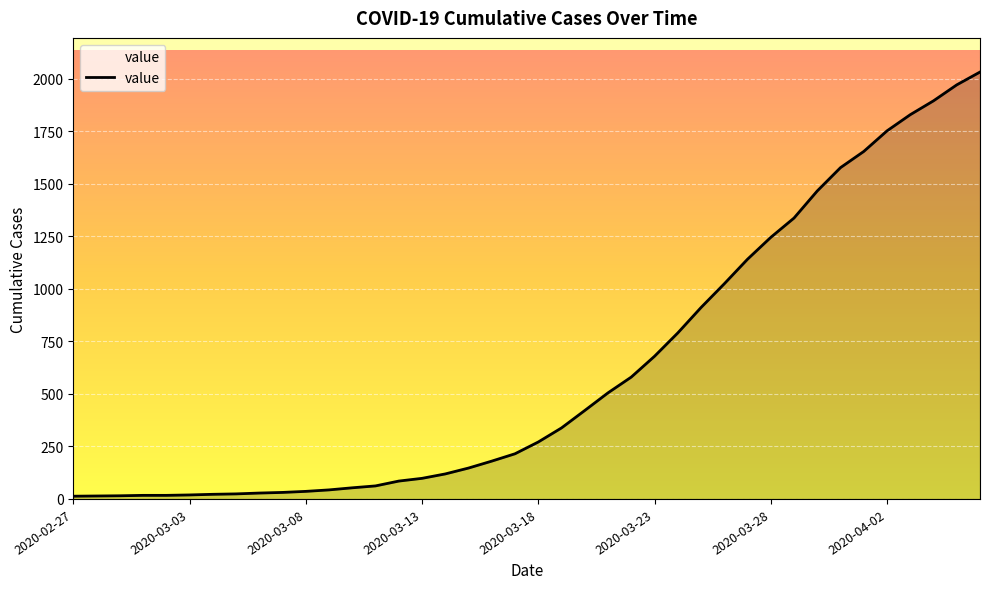

What is the difference between the maximum and minimum values?

2019